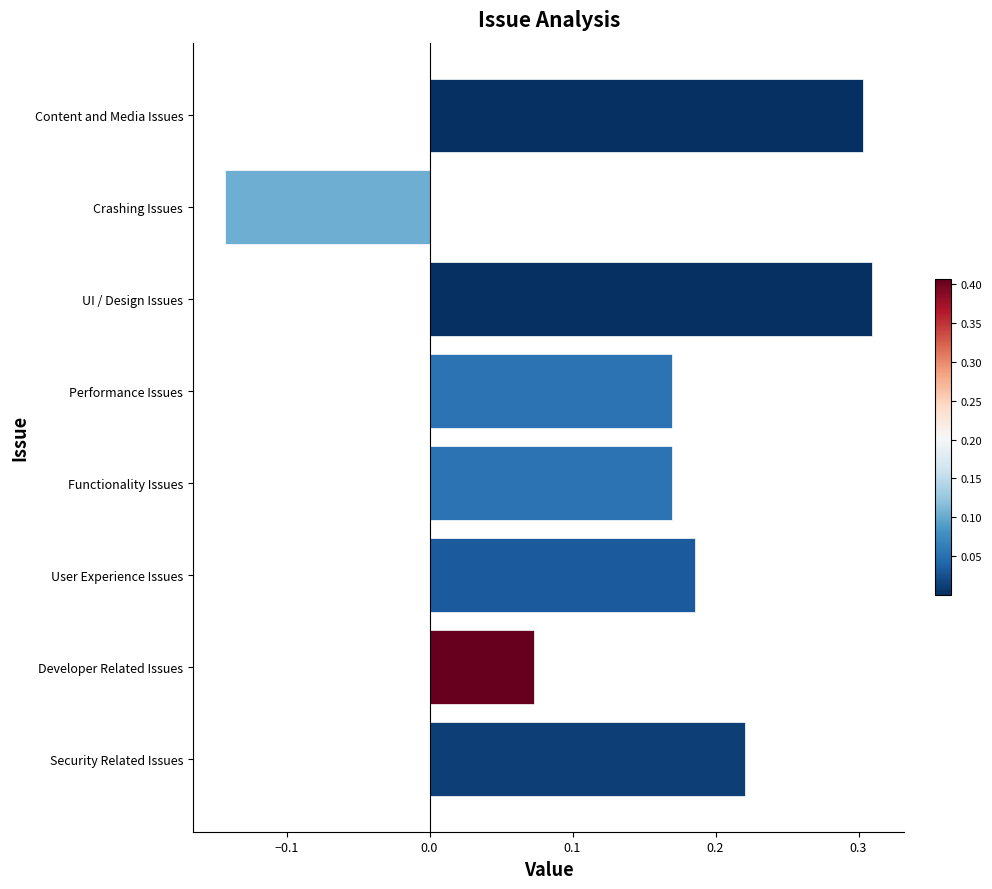

True or false: the data shows 0.4 at Content and Media Issues.

False